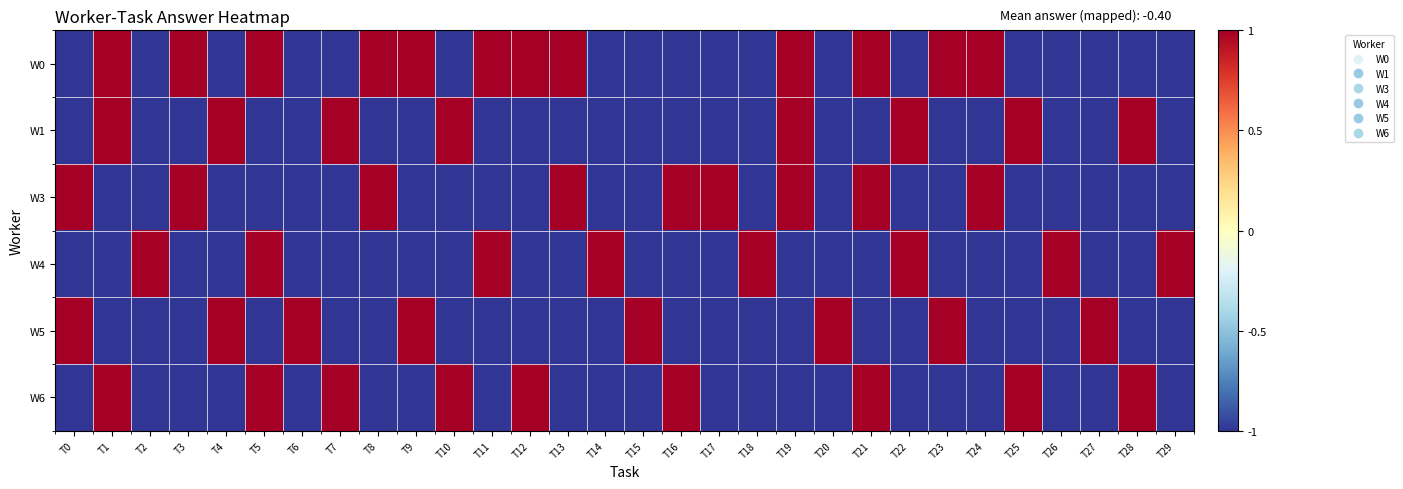

At T14, list the series in order from largest to smallest.

W4, W0, W1, W3, W5, W6